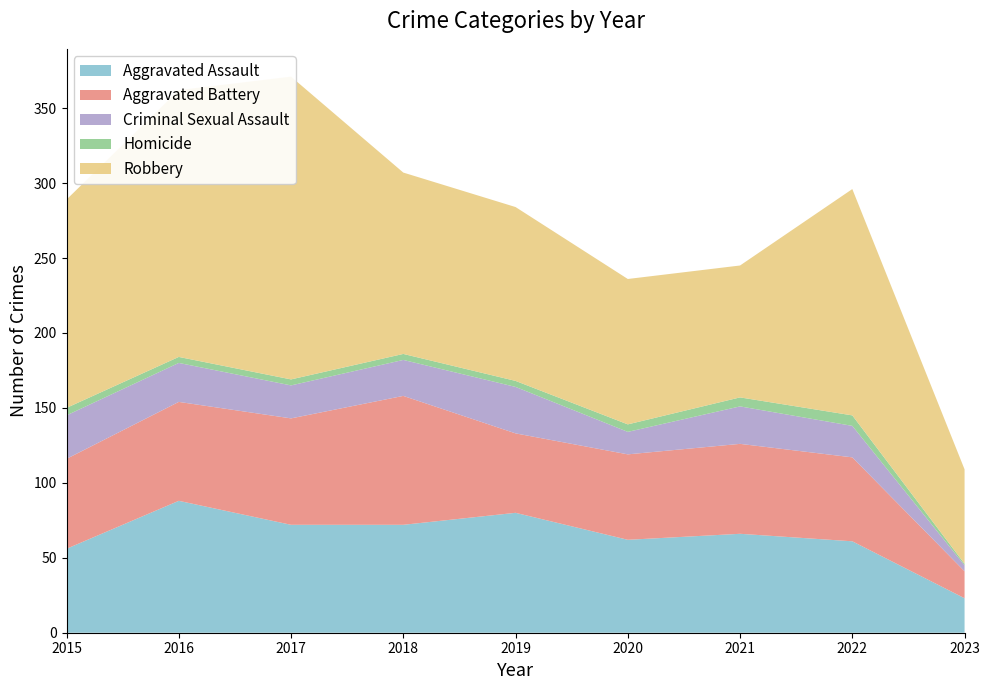

Reading left to right, what are all the values shown in this chart?

Aggravated Assault: 56	88	72	72	80	62	66	61	23
Aggravated Battery: 60	66	71	86	53	57	60	56	18
Criminal Sexual Assault: 29	26	22	24	31	15	25	21	4
Homicide: 5	4	4	4	4	5	6	7	1
Robbery: 139	178	202	121	116	97	88	151	63